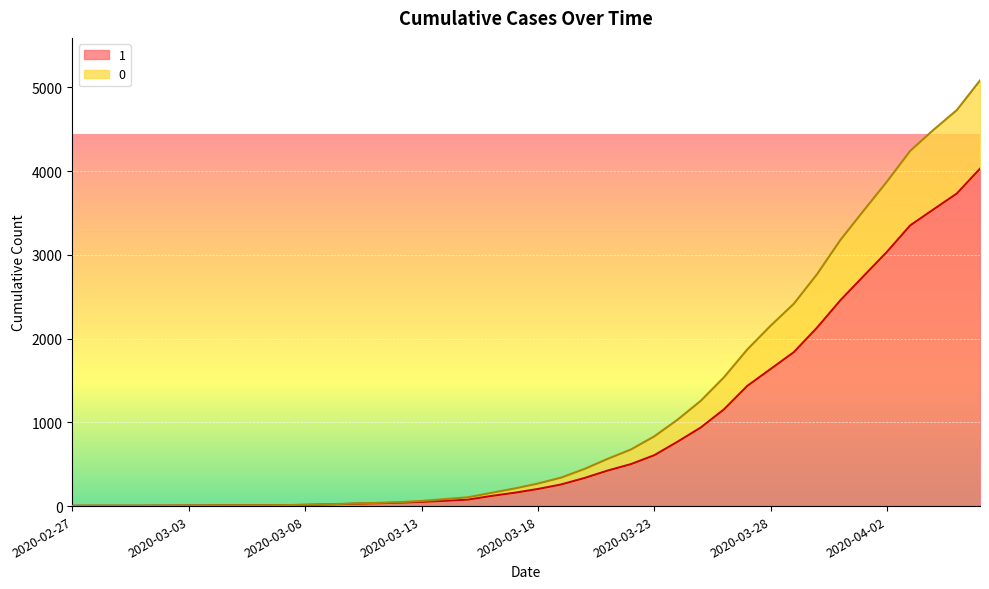

True or false: 1 and 0 cross at least once.

False